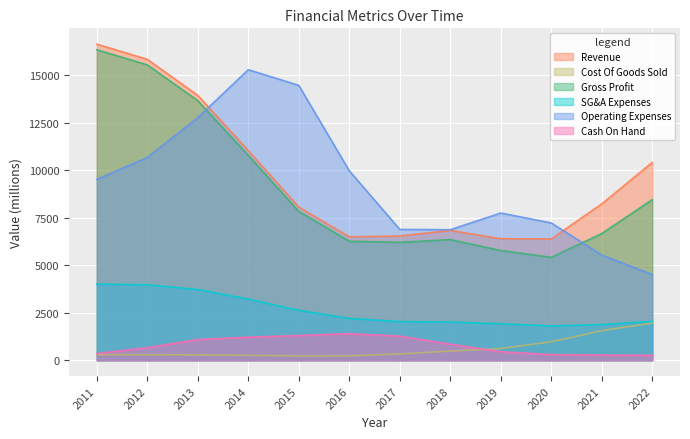

At how many categories does at least one series exceed 6874?

10